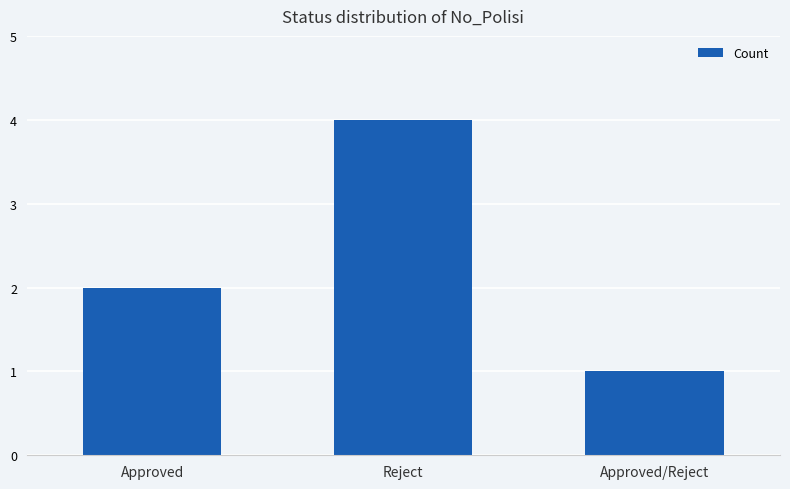

Reading left to right, transcribe all the data shown in this chart.

2	4	1